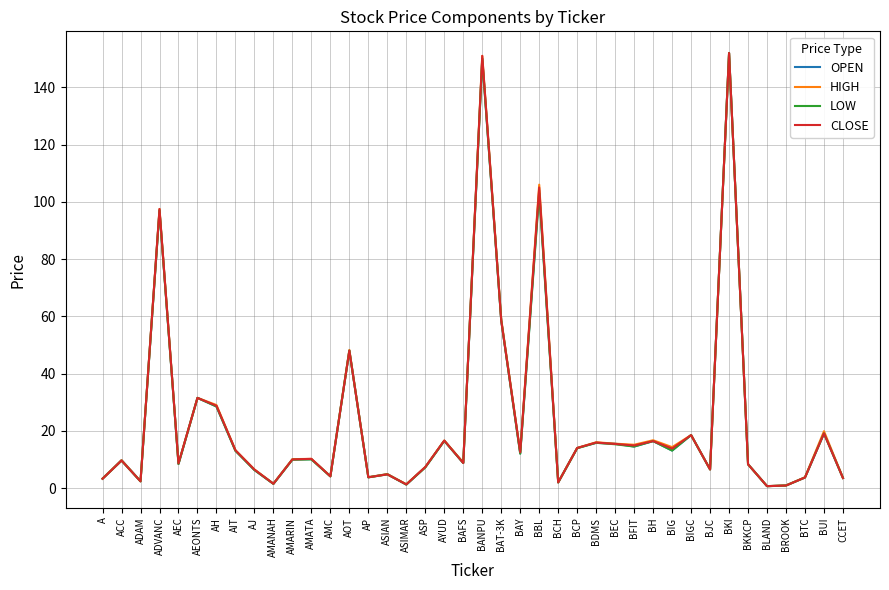

What is the total value across all series at CCET?

14.1